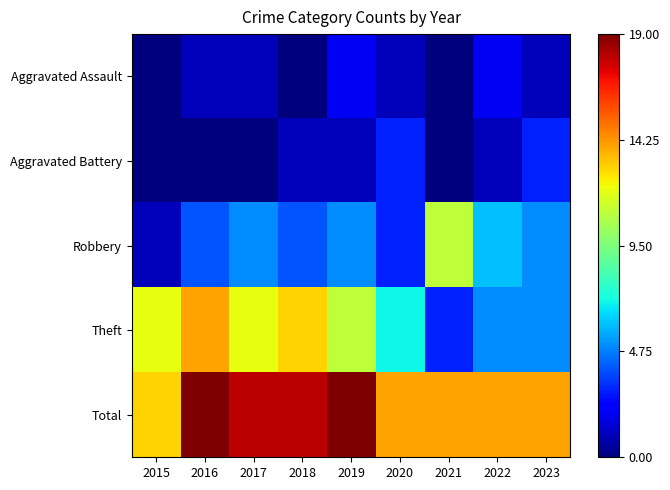

What is the total value across all series at 2022?

28